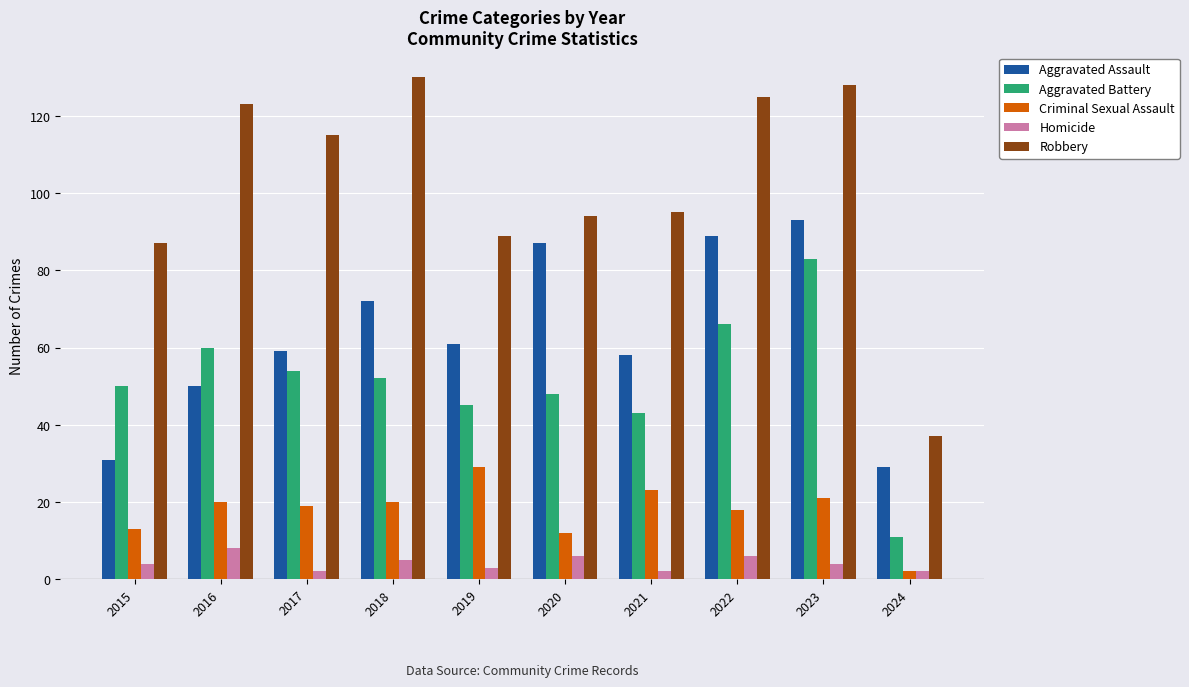

True or false: Criminal Sexual Assault has a value of 18 at 2022.

True